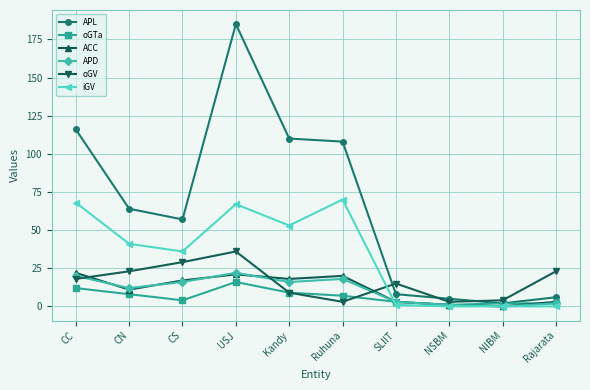

What is the maximum value for iGV?

70